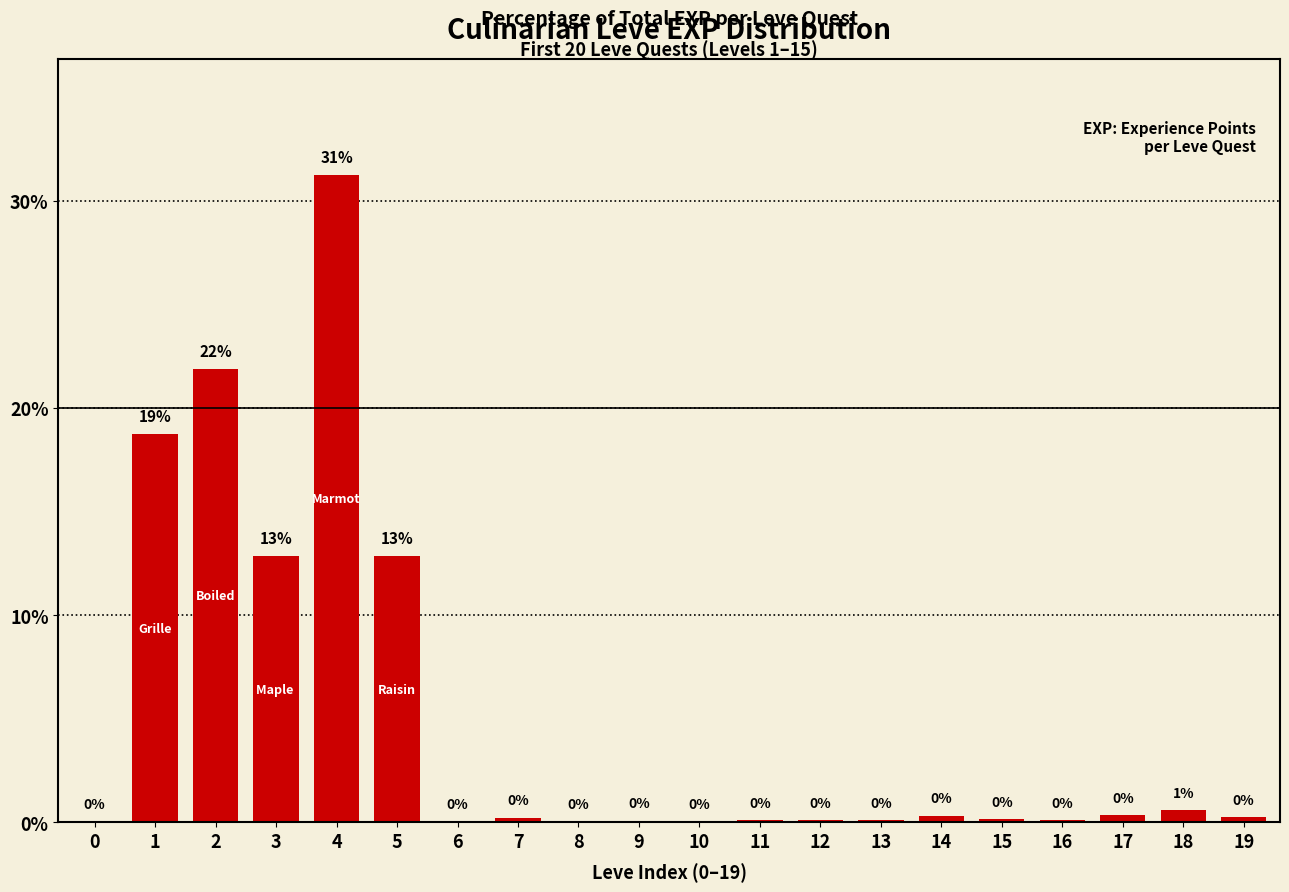

Count the number of categories in the chart.

20